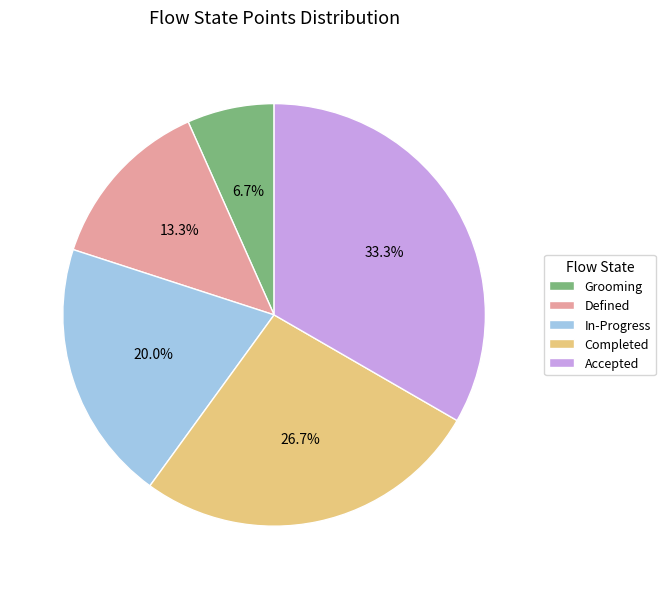

Does Defined account for over 50% of the chart?

No